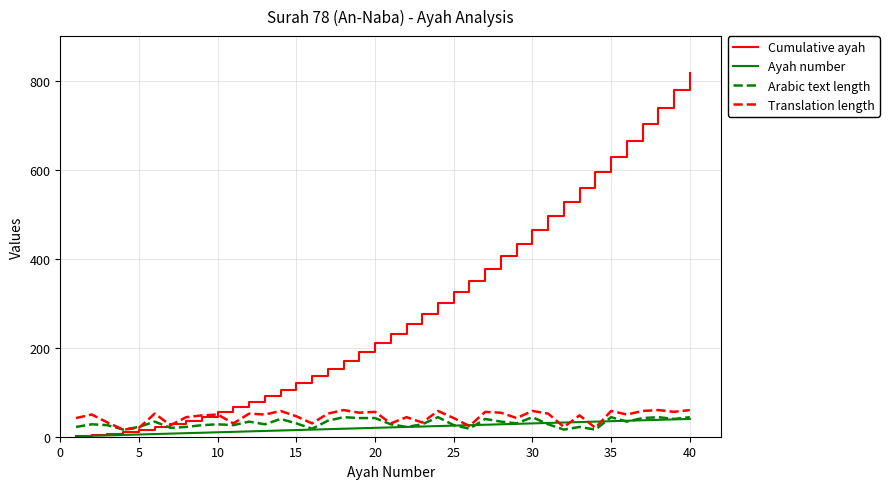

What are all the series names shown in the legend?

Cumulative ayah, Ayah number, Arabic text length, Translation length